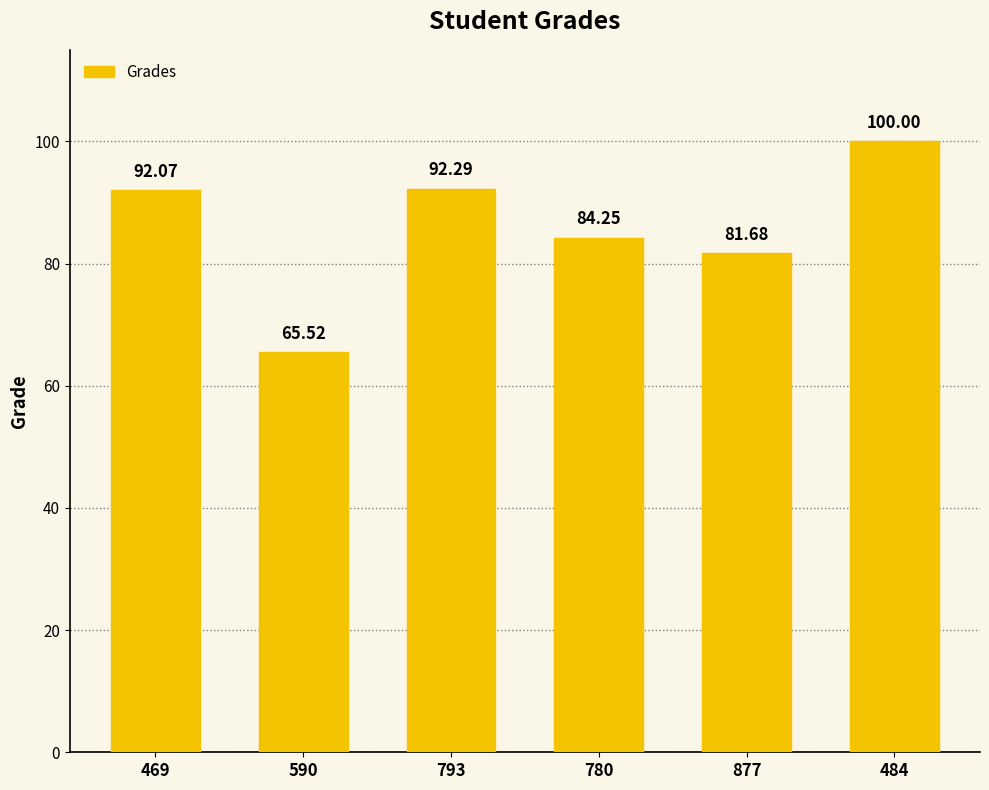

How many values are below 92?

3